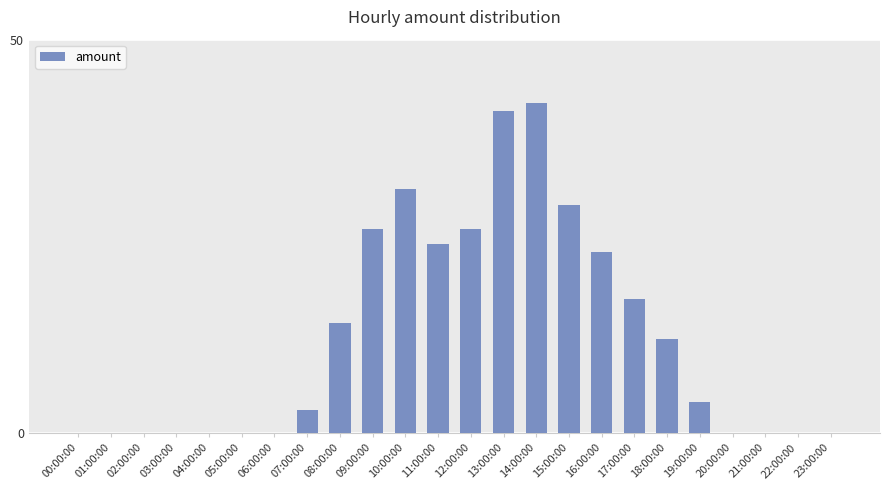

The chart shows a value of 14 at 08:00:00. True or false?

True